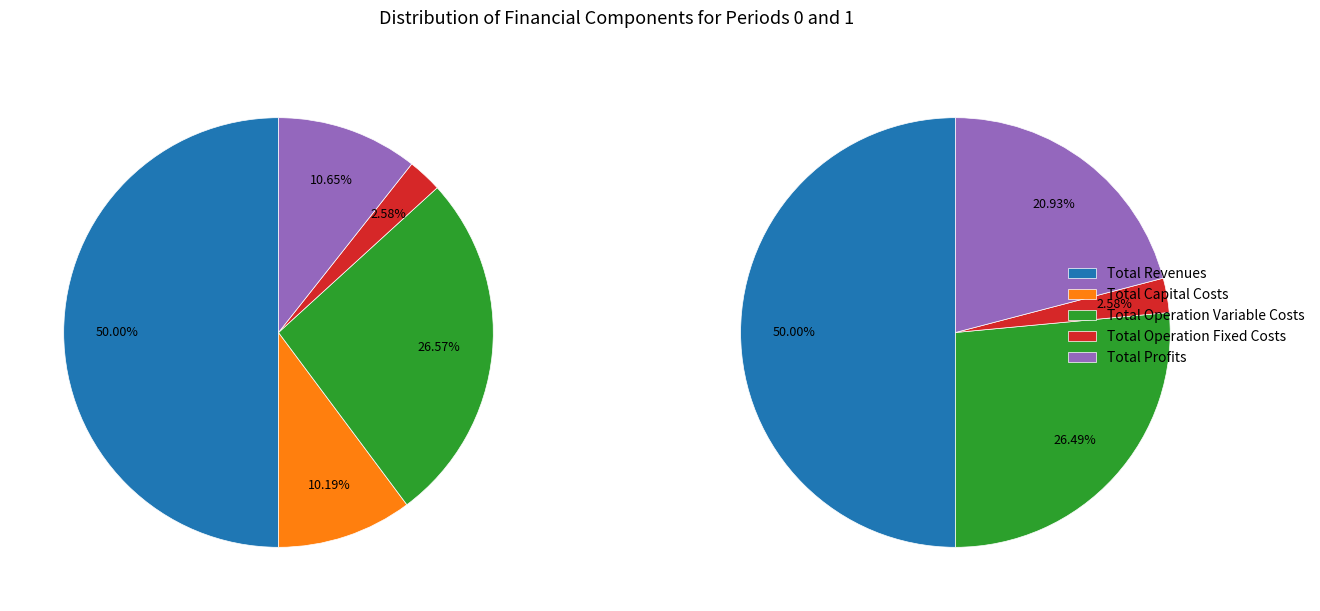

To the nearest percent, what percentage of the pie is Total Capital Costs?

10%